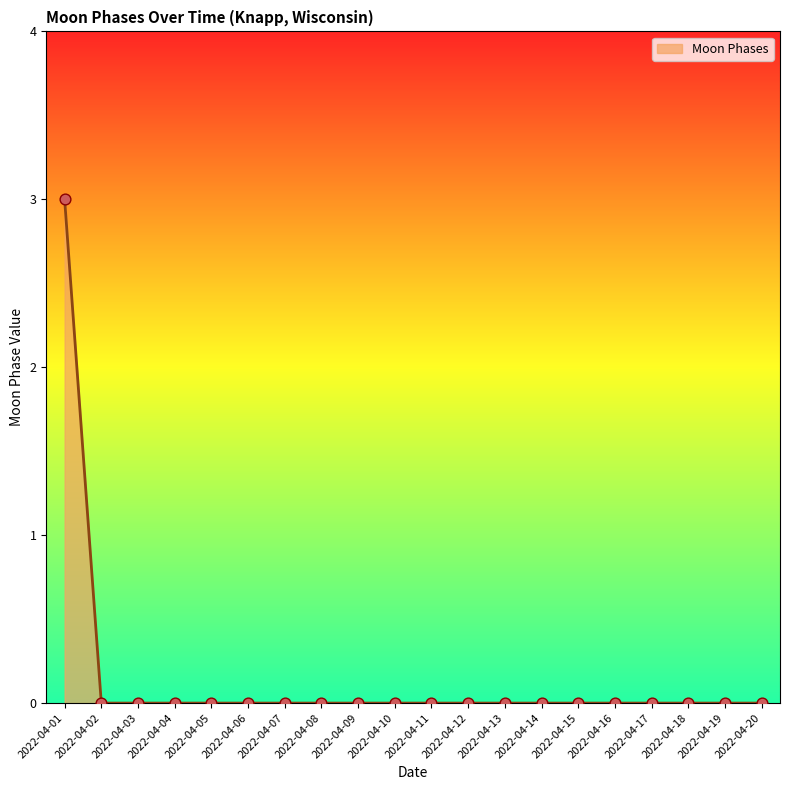

What is the difference between the maximum and minimum values?

3